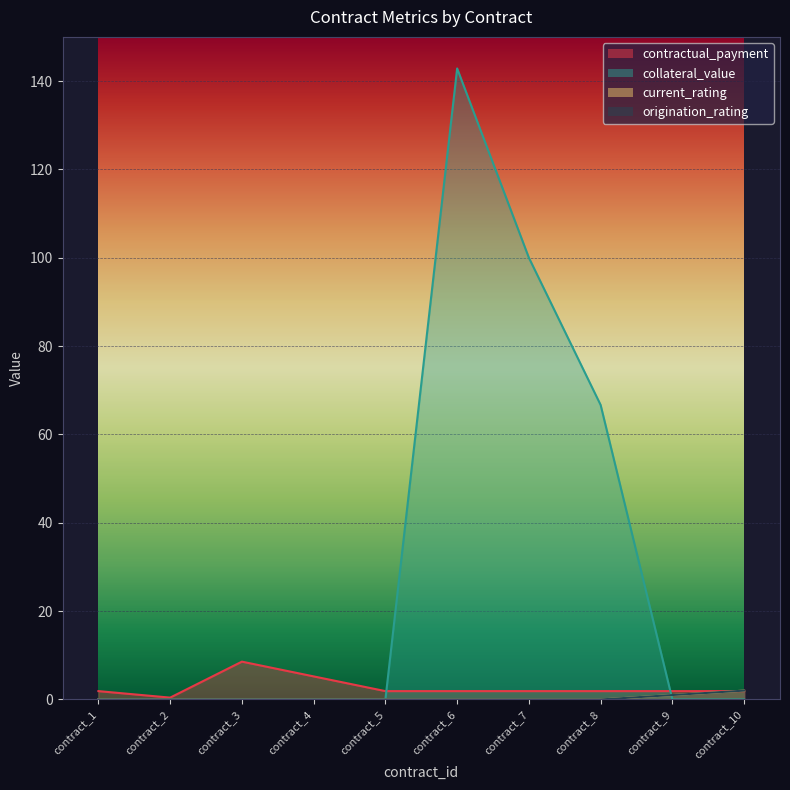

Which category has the highest value in the contractual_payment series?

contract_3